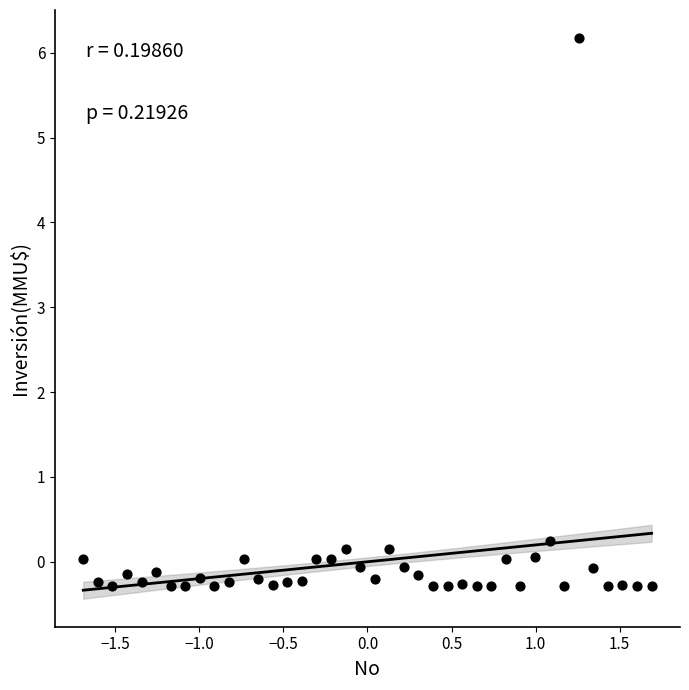

What is the range of X values (max minus min)?

3.4